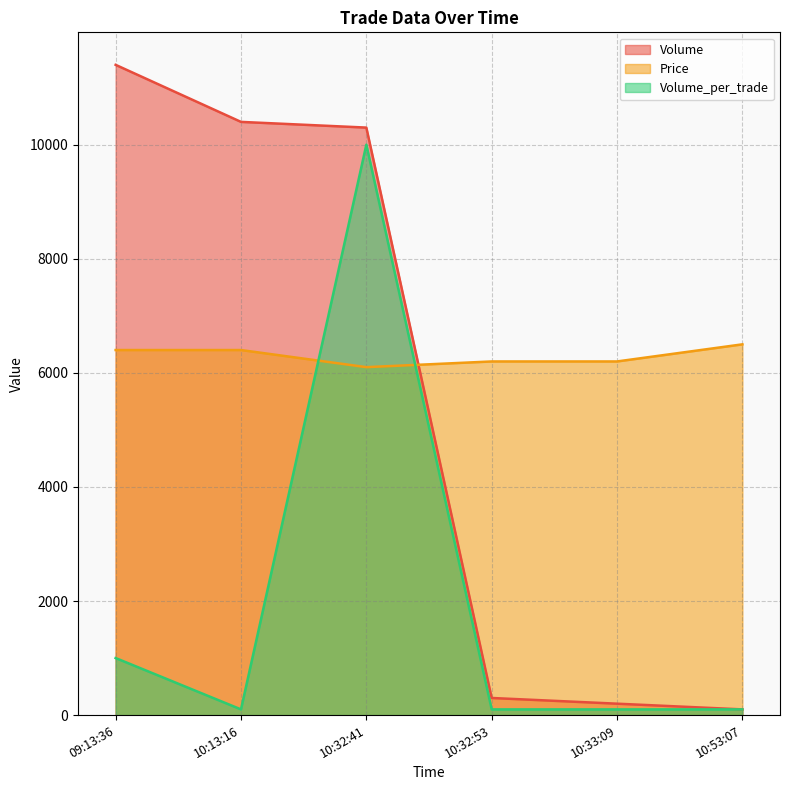

How many data points in Volume_per_trade are above 100?

2